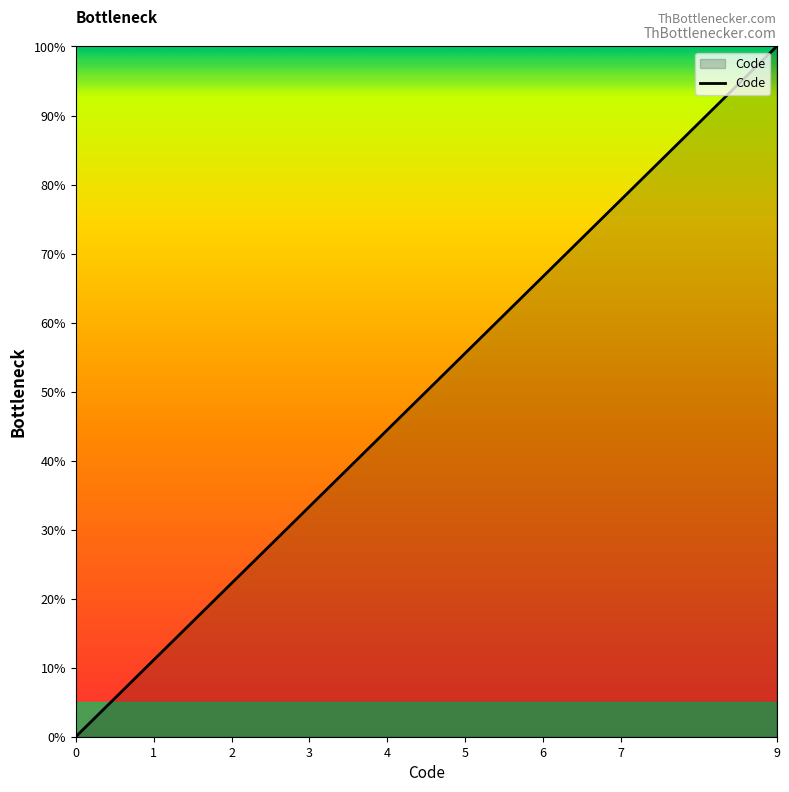

Does the chart display data point markers on the line(s)?

No